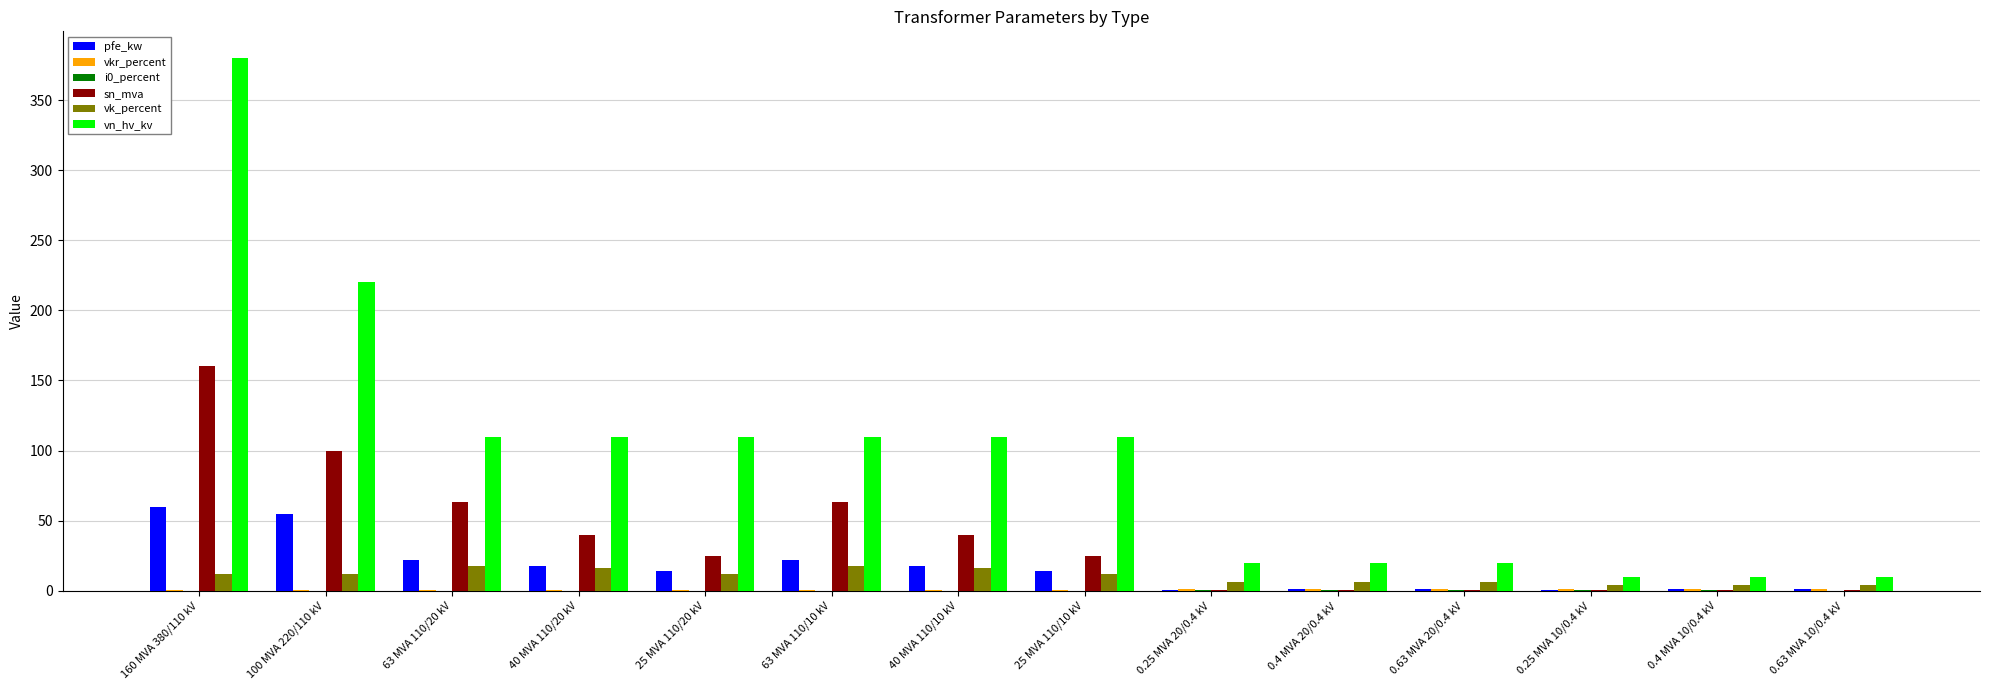

Is it true that vn_hv_kv equals 110.0 at 25 MVA 110/20 kV?

True